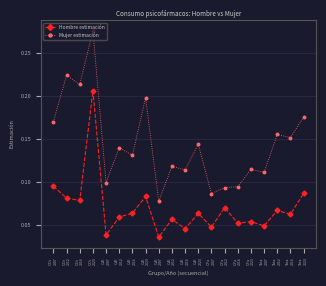

How many categories are shown in the chart?

20